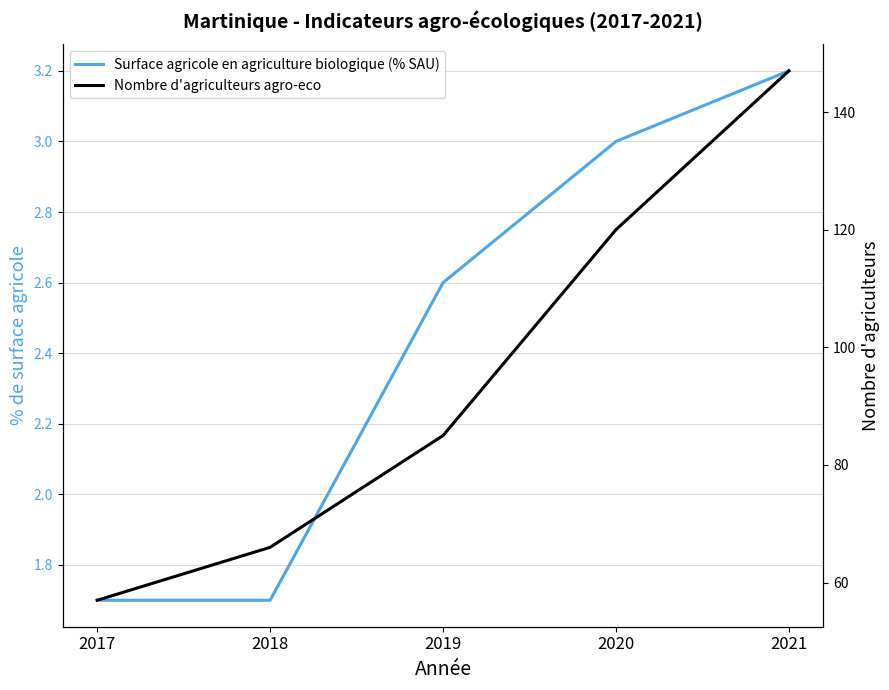

Count the Nombre d'agriculteurs agro-eco values in the range 66 to 120.

3